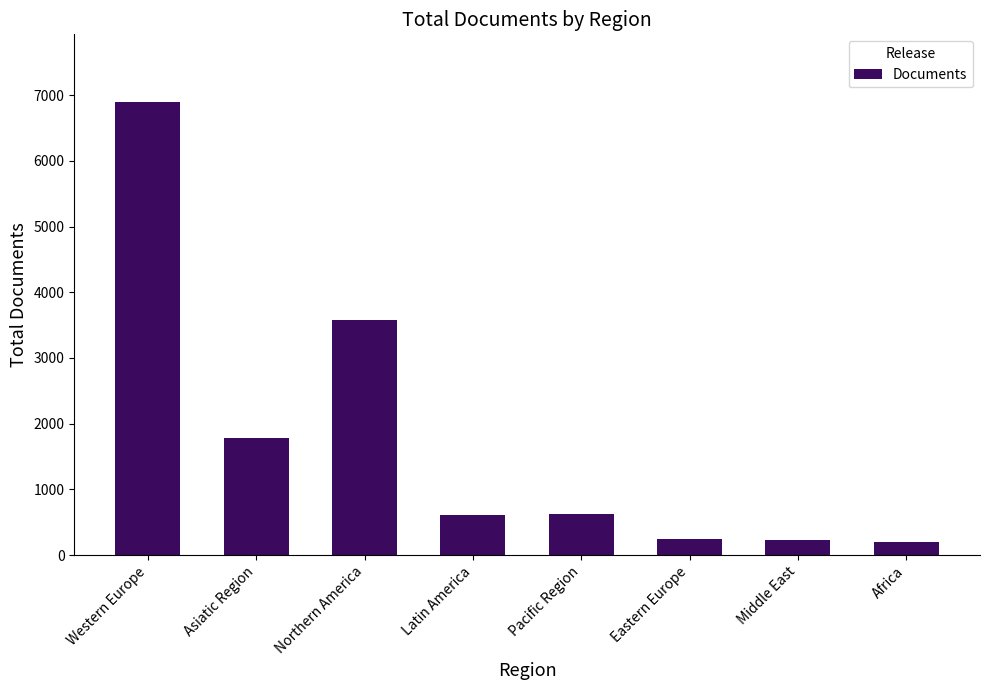

What is the ratio of the value at Western Europe to the value at Middle East?

29.7